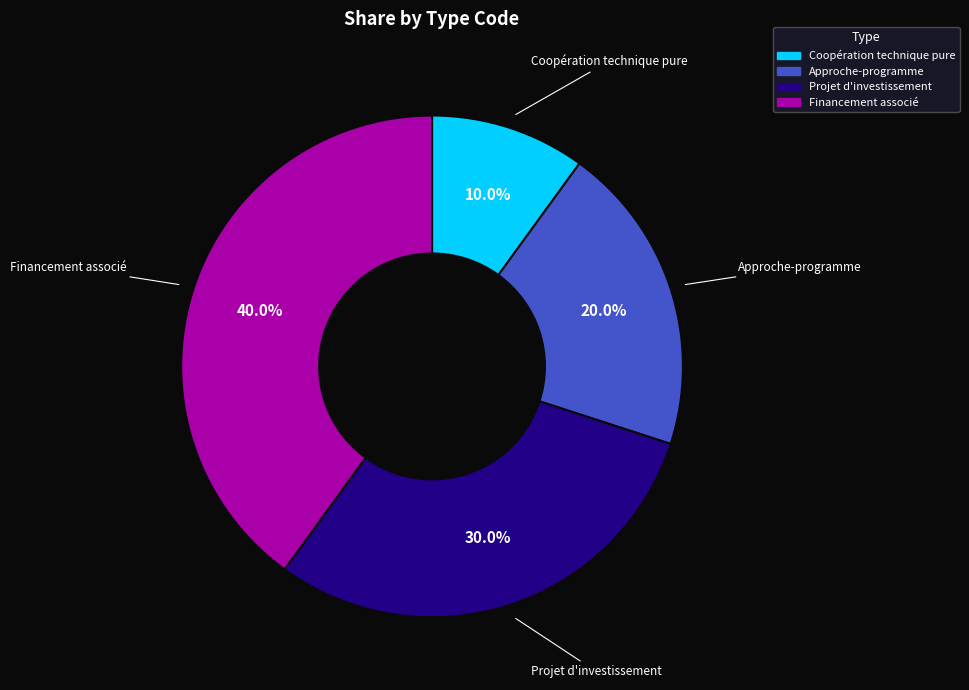

How many segments does this pie chart have?

4